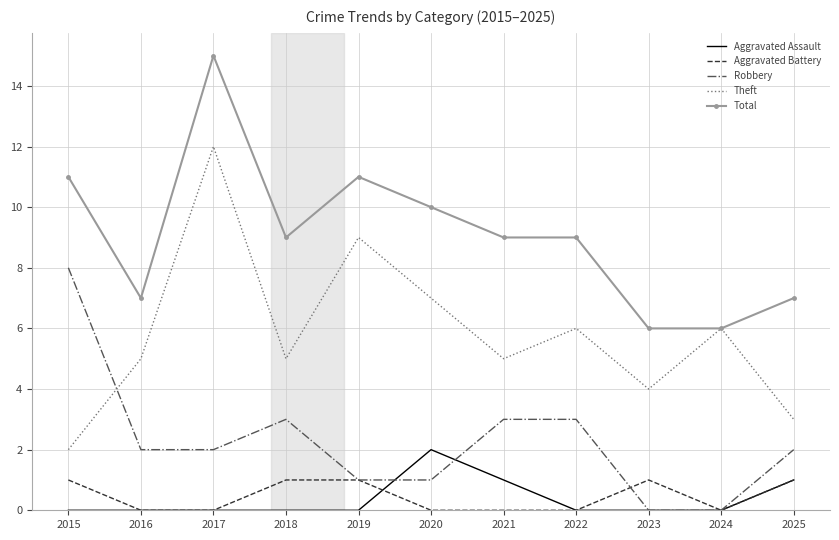

What is the highest value of the Aggravated Battery series?

1